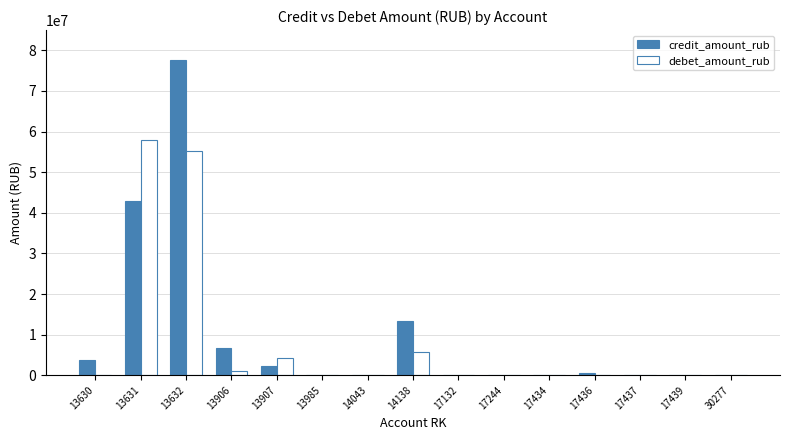

Between 13630 and 13632, which series saw the biggest shift?

credit_amount_rub